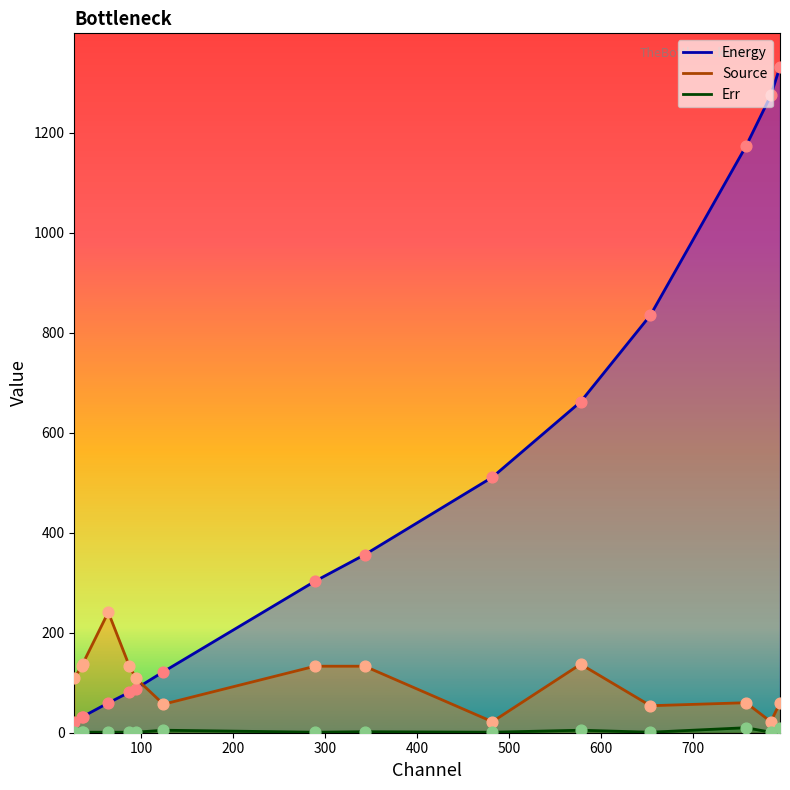

Which series contains the highest Y value?

Energy